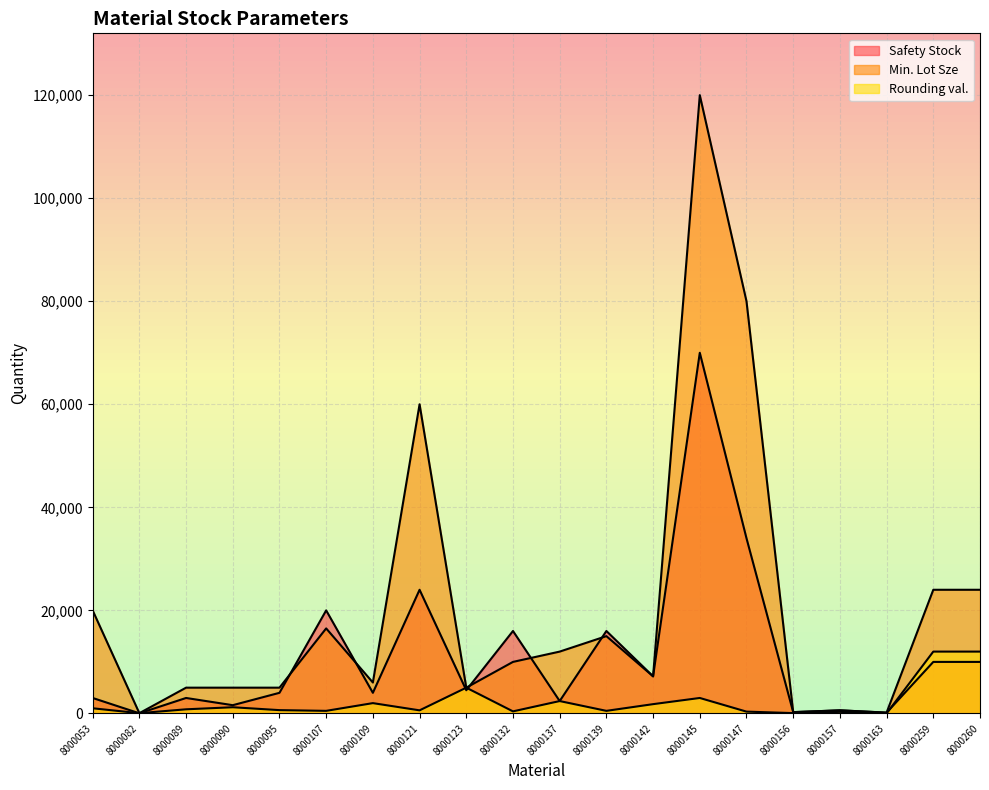

How many data points does each series have?

20